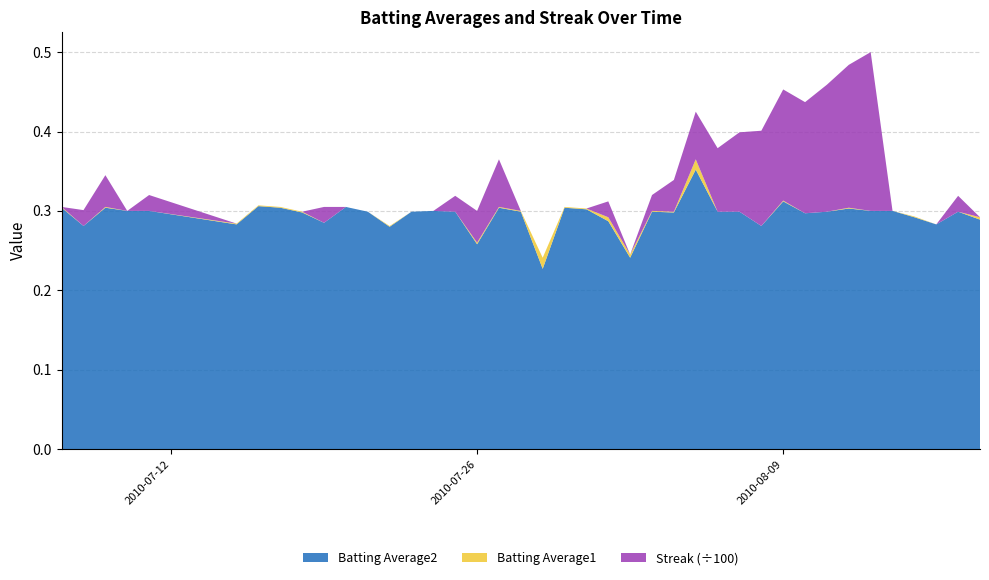

Reading left to right, list all the values displayed in this chart.

Batting Average1: 2010-07-07=0.3	2010-07-08=0.3	2010-07-09=0.3	2010-07-10=0.3	2010-07-11=0.3	2010-07-15=0.3	2010-07-16=0.3	2010-07-17=0.3	2010-07-18=0.3	2010-07-19=0.3	2010-07-20=0.3	2010-07-21=0.3	2010-07-22=0.3	2010-07-23=0.3	2010-07-24=0.3	2010-07-25=0.3	2010-07-26=0.3	2010-07-27=0.3	2010-07-28=0.3	2010-07-29=0.2	2010-07-30=0.3	2010-07-31=0.3	2010-08-01=0.3	2010-08-02=0.2	2010-08-03=0.3	2010-08-04=0.3	2010-08-05=0.4	2010-08-06=0.3	2010-08-07=0.3	2010-08-08=0.3	2010-08-09=0.3	2010-08-10=0.3	2010-08-11=0.3	2010-08-12=0.3	2010-08-13=0.3	2010-08-14=0.3	2010-08-15=0.3	2010-08-16=0.3	2010-08-17=0.3	2010-08-18=0.3
Batting Average2: 2010-07-07=0.3	2010-07-08=0.3	2010-07-09=0.3	2010-07-10=0.3	2010-07-11=0.3	2010-07-15=0.3	2010-07-16=0.3	2010-07-17=0.3	2010-07-18=0.3	2010-07-19=0.3	2010-07-20=0.3	2010-07-21=0.3	2010-07-22=0.3	2010-07-23=0.3	2010-07-24=0.3	2010-07-25=0.3	2010-07-26=0.3	2010-07-27=0.3	2010-07-28=0.3	2010-07-29=0.2	2010-07-30=0.3	2010-07-31=0.3	2010-08-01=0.3	2010-08-02=0.2	2010-08-03=0.3	2010-08-04=0.3	2010-08-05=0.4	2010-08-06=0.3	2010-08-07=0.3	2010-08-08=0.3	2010-08-09=0.3	2010-08-10=0.3	2010-08-11=0.3	2010-08-12=0.3	2010-08-13=0.3	2010-08-14=0.3	2010-08-15=0.3	2010-08-16=0.3	2010-08-17=0.3	2010-08-18=0.3
Streak: 2010-07-07=0.0	2010-07-08=2.0	2010-07-09=4.0	2010-07-10=0.0	2010-07-11=2.0	2010-07-15=0.0	2010-07-16=0.0	2010-07-17=0.0	2010-07-18=0.0	2010-07-19=2.0	2010-07-20=0.0	2010-07-21=0.0	2010-07-22=0.0	2010-07-23=0.0	2010-07-24=0.0	2010-07-25=2.0	2010-07-26=4.0	2010-07-27=6.0	2010-07-28=0.0	2010-07-29=0.0	2010-07-30=0.0	2010-07-31=0.0	2010-08-01=2.0	2010-08-02=0.0	2010-08-03=2.0	2010-08-04=4.0	2010-08-05=6.0	2010-08-06=8.0	2010-08-07=10.0	2010-08-08=12.0	2010-08-09=14.0	2010-08-10=14.0	2010-08-11=16.0	2010-08-12=18.0	2010-08-13=20.0	2010-08-14=0.0	2010-08-15=0.0	2010-08-16=0.0	2010-08-17=2.0	2010-08-18=0.0